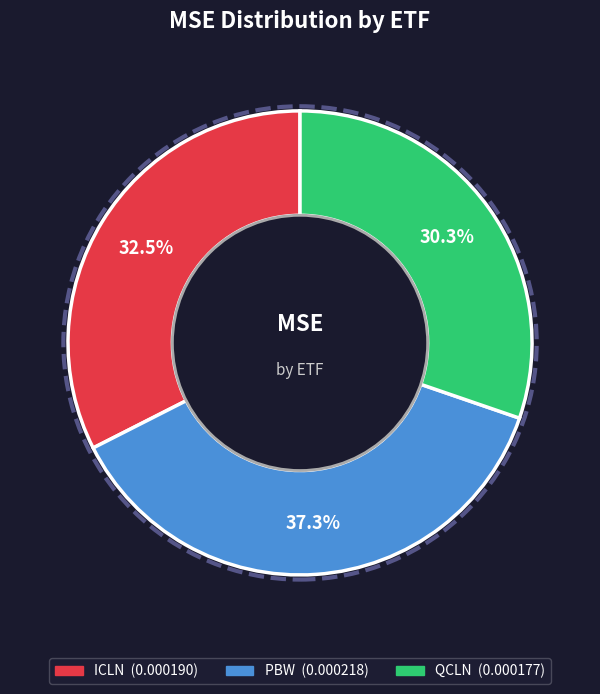

Is there a majority slice in this chart?

No